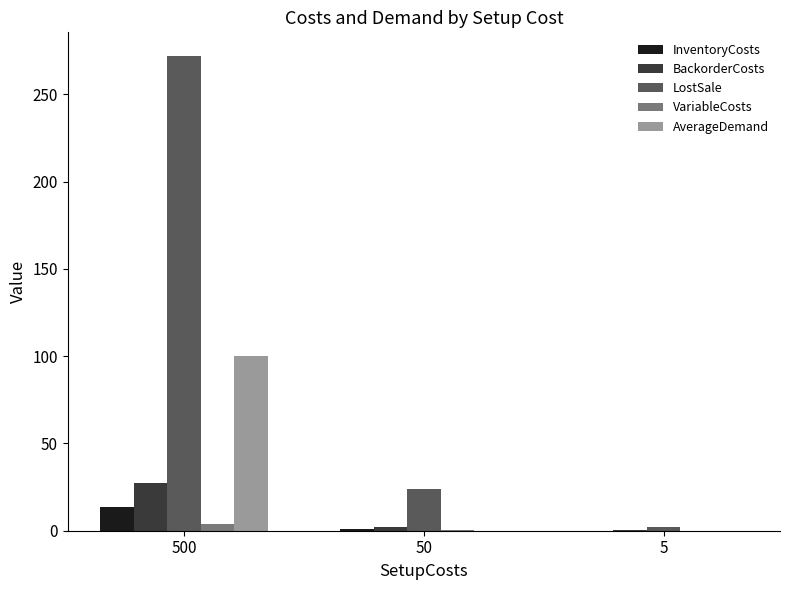

What is the maximum value shown in the chart?

272.0